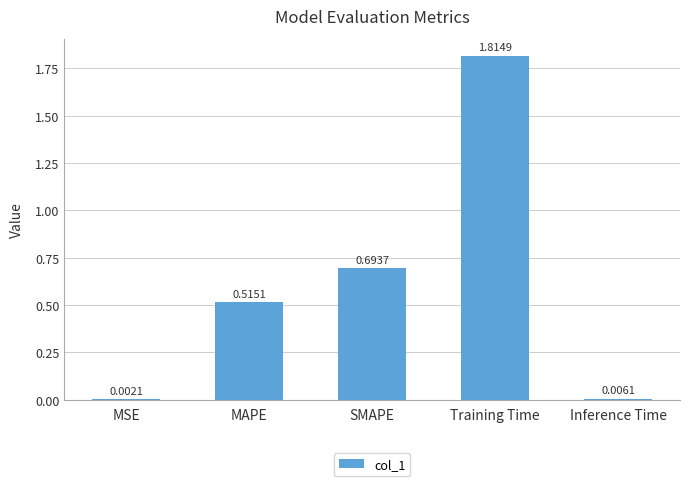

At which category does the chart reach its peak across all series?

Training Time